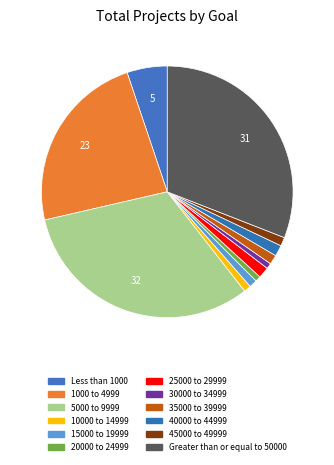

To the nearest percent, what percentage of the pie is Greater than or equal to 50000?

31%